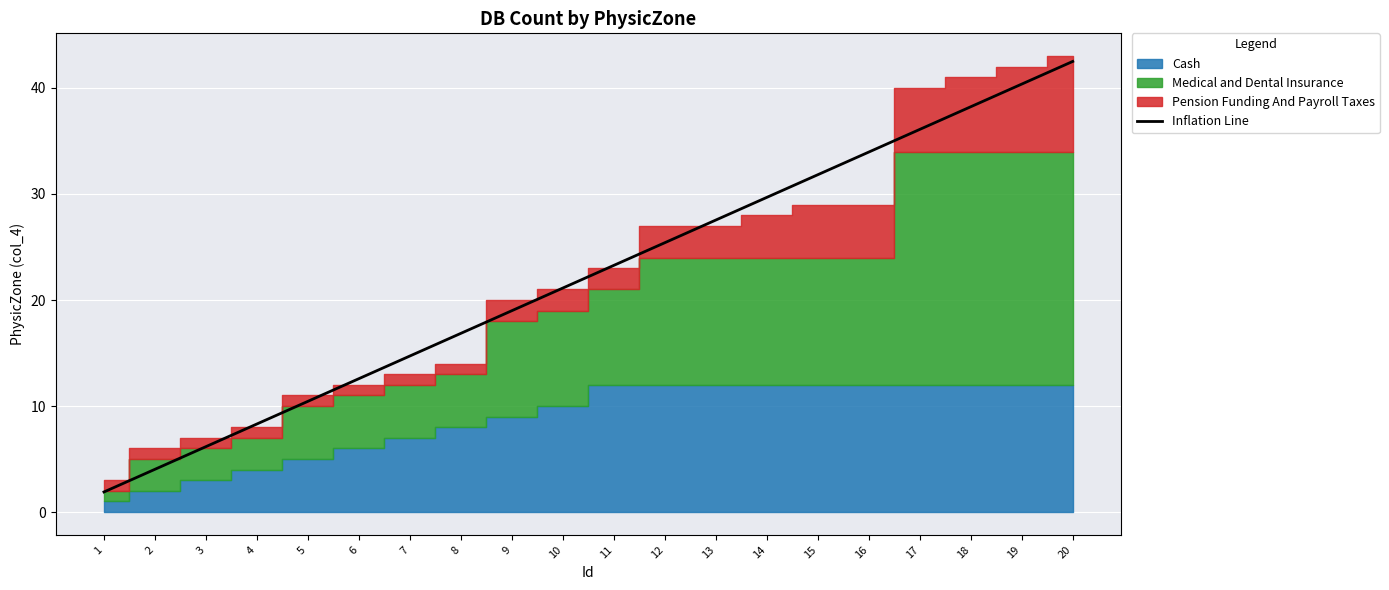

True or false: the data has more than 1 interior local peaks.

False